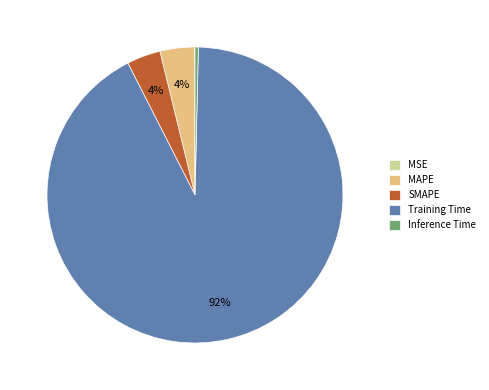

To the nearest percent, what portion does MAPE represent?

4%